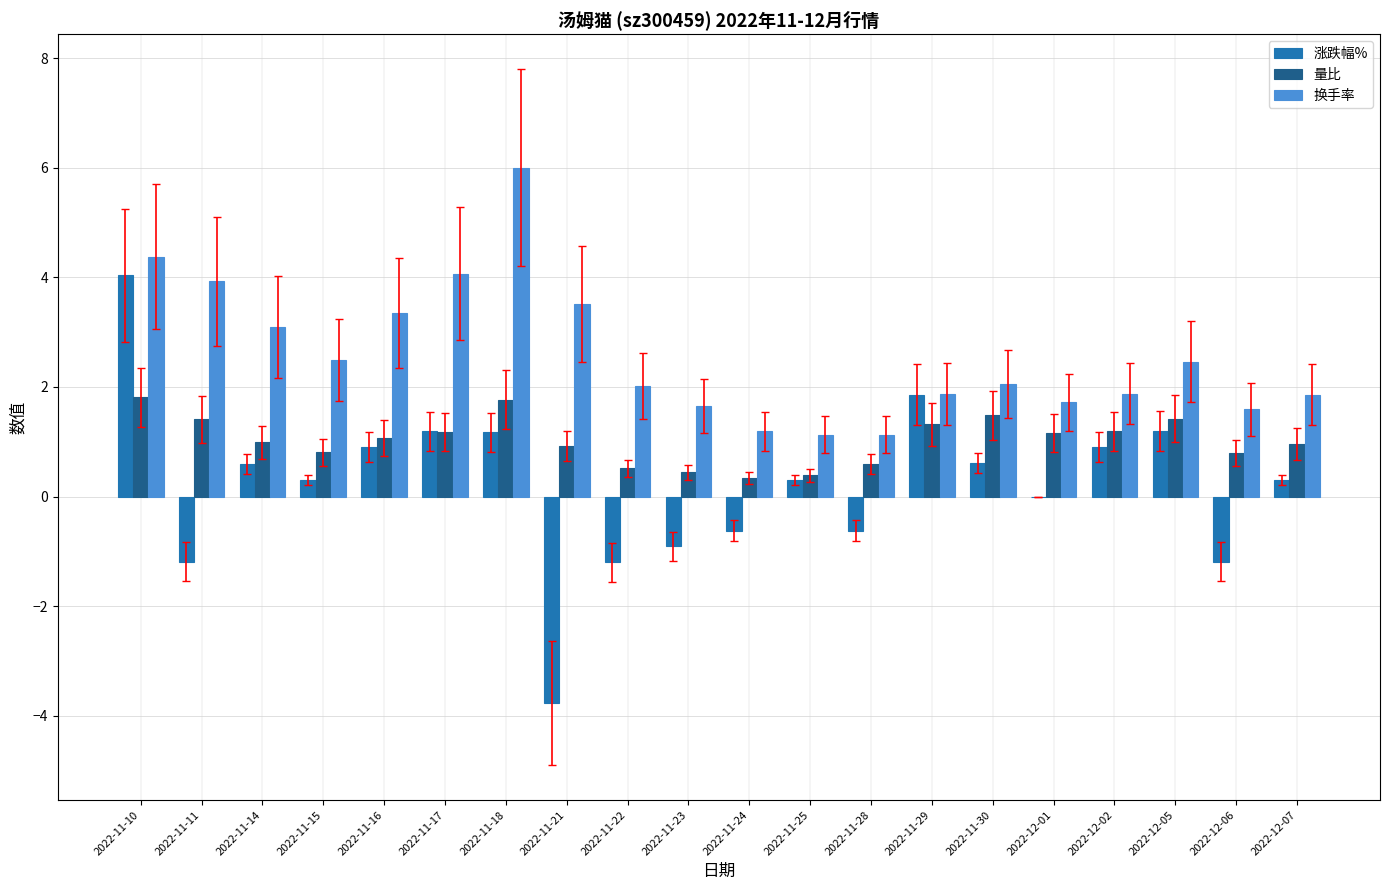

Count the number of data series in this chart.

3